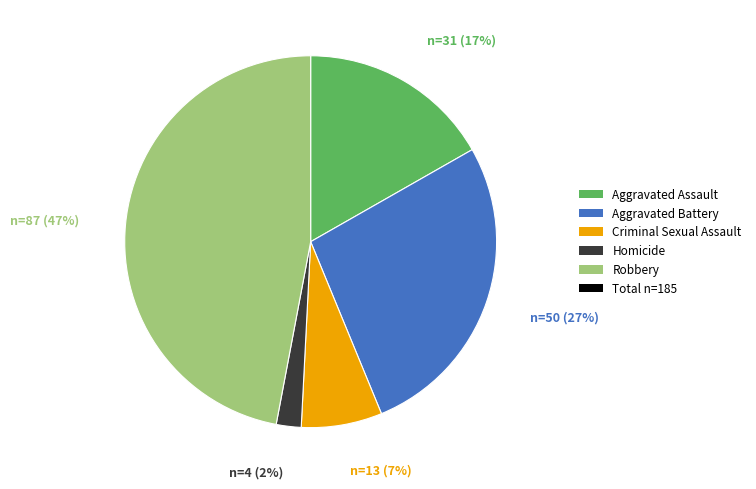

To the nearest percent, what is the average slice percentage?

20%